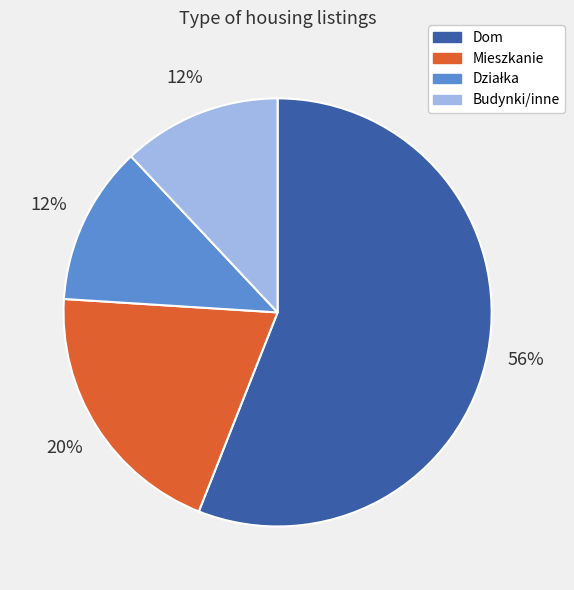

Does any single category account for the majority?

Yes